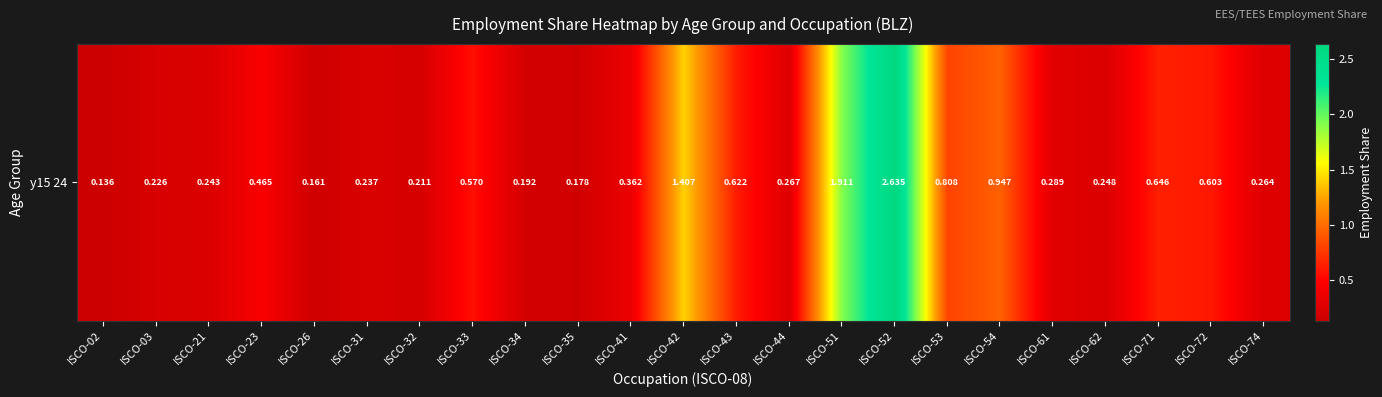

List the labels in order of value, largest first.

ISCO-52, ISCO-51, ISCO-42, ISCO-54, ISCO-53, ISCO-71, ISCO-43, ISCO-72, ISCO-33, ISCO-23, ISCO-41, ISCO-61, ISCO-44, ISCO-74, ISCO-62, ISCO-21, ISCO-31, ISCO-03, ISCO-32, ISCO-34, ISCO-35, ISCO-26, ISCO-02